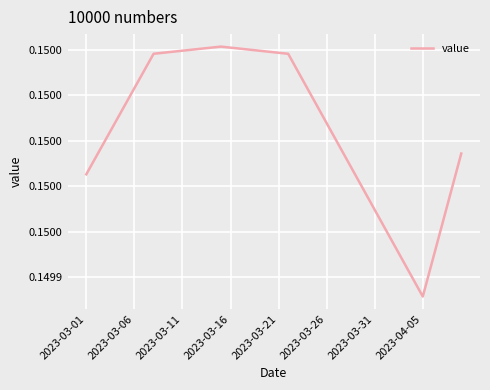

How many interior local peaks (higher than both neighbors) does the data have?

1